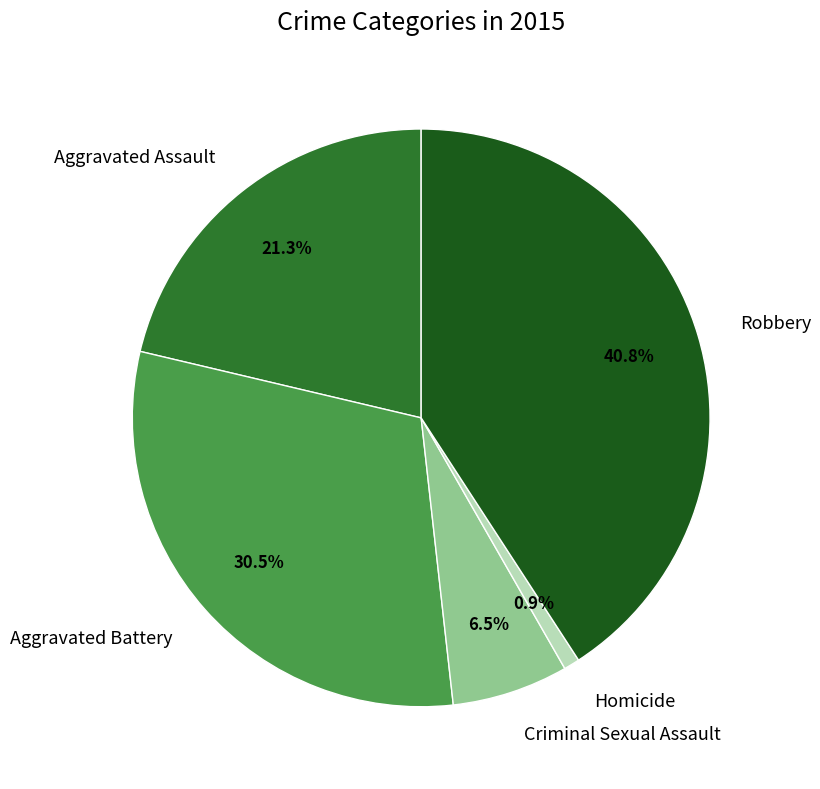

How many slices are in this pie chart?

5